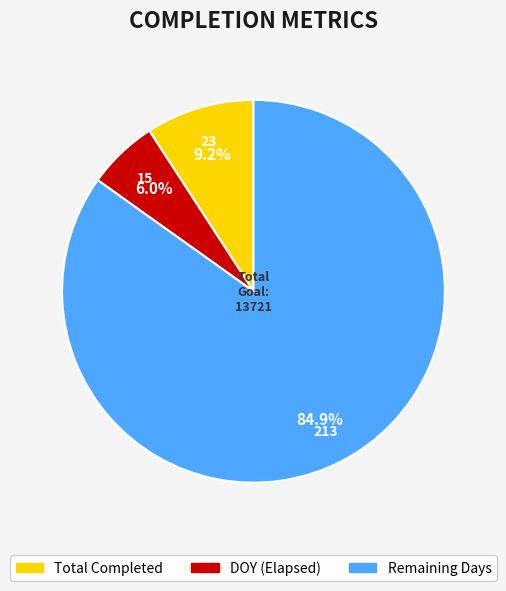

How many slices are in this pie chart?

3